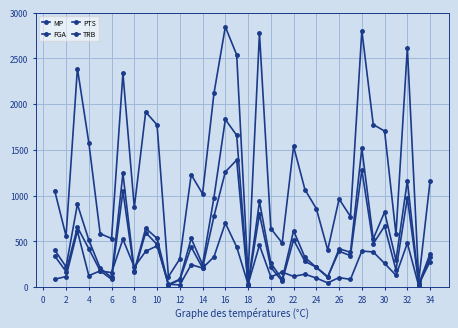

Does the chart have visible grid lines?

Yes